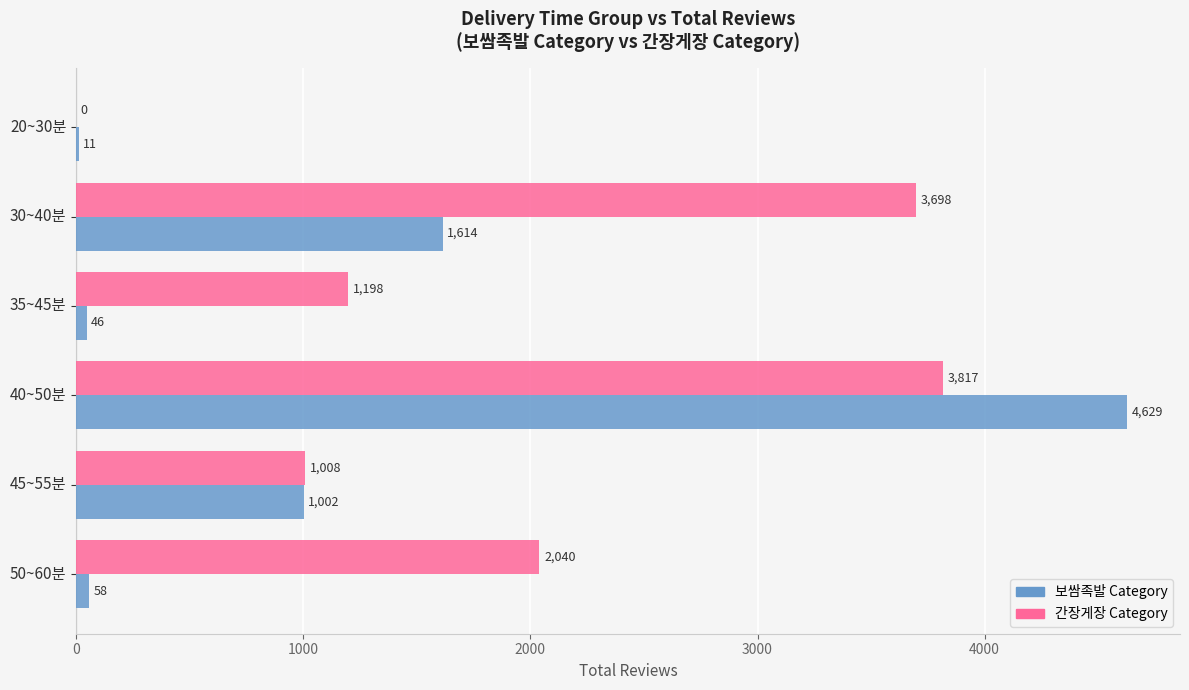

What is the approximate value of 보쌈족발 Category at 40~50분, to the nearest 100?

4600